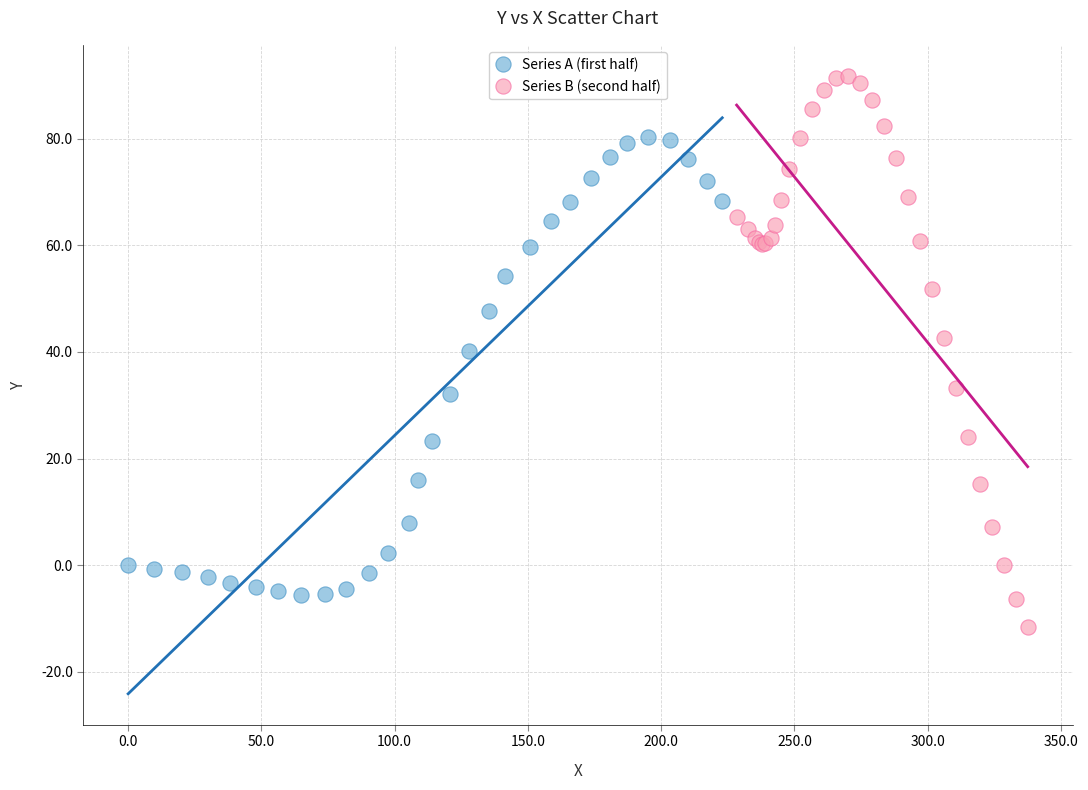

Which series has the widest spread of Y values?

Series B (second half)